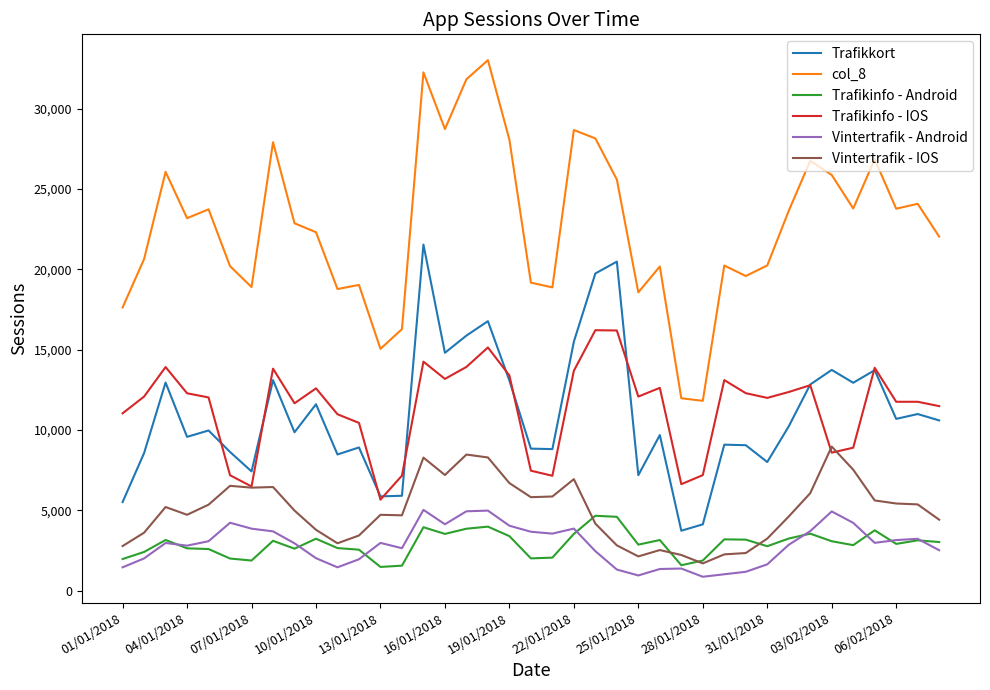

True or false: col_8 and Trafikinfo - IOS intersect in this chart.

False